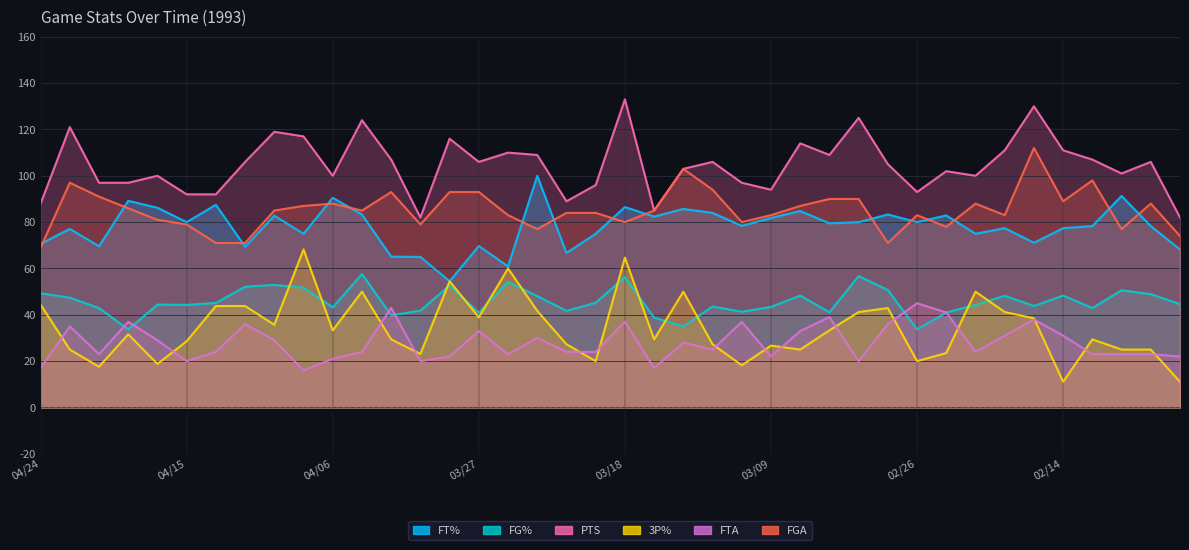

What is the label of the 32nd point from the left?

02/24